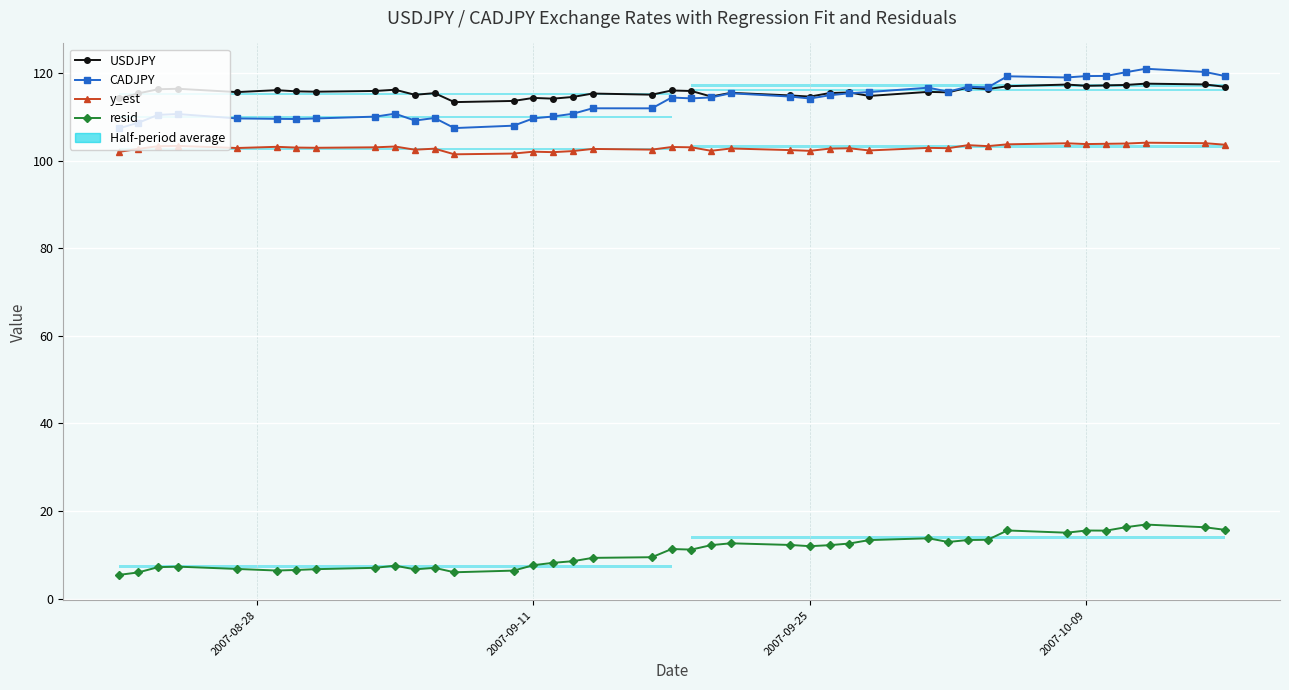

Reading right to left, transcribe all the data shown in this chart.

USDJPY: 116.9	117.4	117.6	117.3	117.2	117.1	117.4	117.0	116.3	116.7	115.6	115.7	114.8	115.6	115.4	114.6	114.9	115.5	114.7	115.9	116.0	115.1	115.3	114.5	114.2	114.3	113.6	113.4	115.4	115.0	116.2	115.9	115.8	115.8	116.1	115.7	116.4	116.3	115.4	114.2
CADJPY: 119.3	120.3	121.0	120.2	119.3	119.3	119.0	119.3	116.7	116.9	115.8	116.7	115.7	115.4	114.9	114.2	114.6	115.4	114.4	114.2	114.4	112.0	112.0	110.7	110.1	109.7	108.0	107.4	109.7	109.2	110.7	110.1	109.6	109.5	109.5	109.6	110.7	110.5	108.7	107.4
y_est: 103.7	104.0	104.1	103.9	103.8	103.8	104.0	103.7	103.3	103.5	102.8	102.9	102.3	102.8	102.8	102.2	102.4	102.8	102.2	103.0	103.1	102.5	102.7	102.2	101.9	102.0	101.6	101.5	102.7	102.5	103.2	103.0	102.9	103.0	103.2	102.9	103.4	103.3	102.7	102.0
resid: 15.7	16.3	16.9	16.3	15.5	15.5	15.0	15.5	13.4	13.4	12.9	13.8	13.3	12.6	12.2	11.9	12.2	12.6	12.2	11.2	11.3	9.4	9.3	8.5	8.2	7.6	6.4	6.0	7.0	6.7	7.5	7.0	6.7	6.5	6.4	6.8	7.3	7.2	6.0	5.4